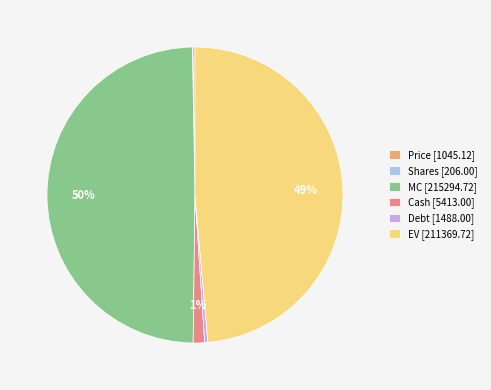

Is there a majority slice in this chart?

No